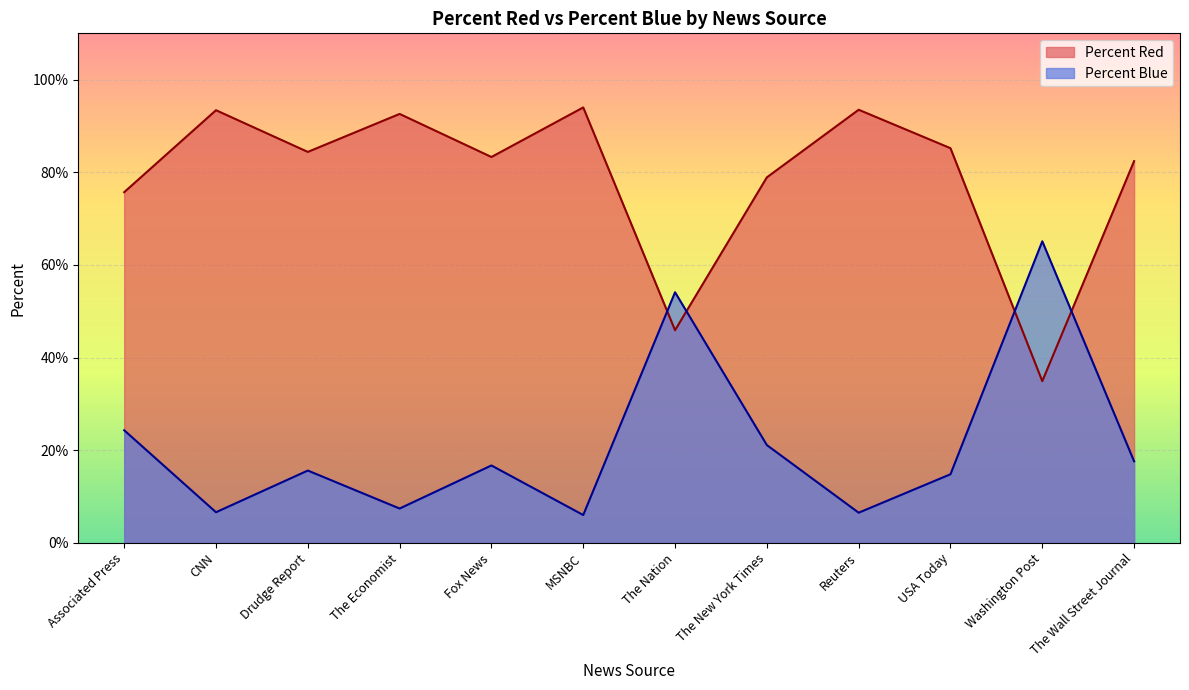

Where does the Percent Blue series first go above 16?

Associated Press